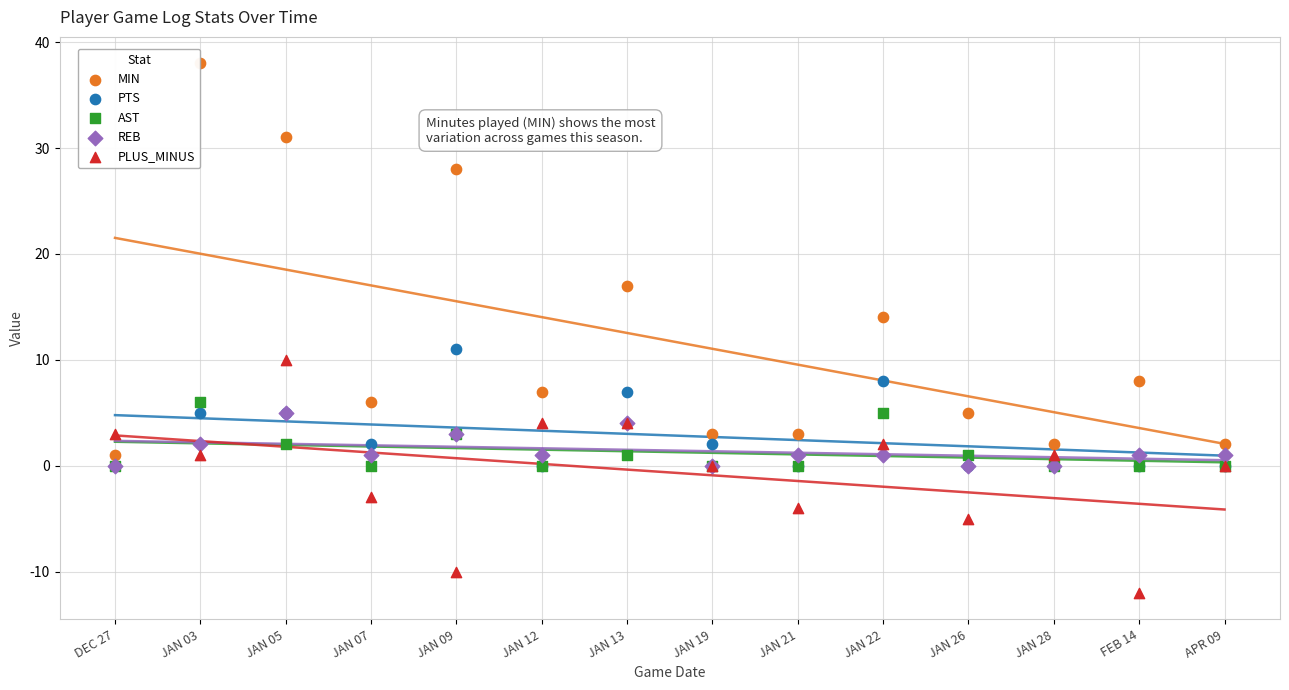

What are all the series names shown in the legend?

MIN, PTS, AST, REB, PLUS_MINUS